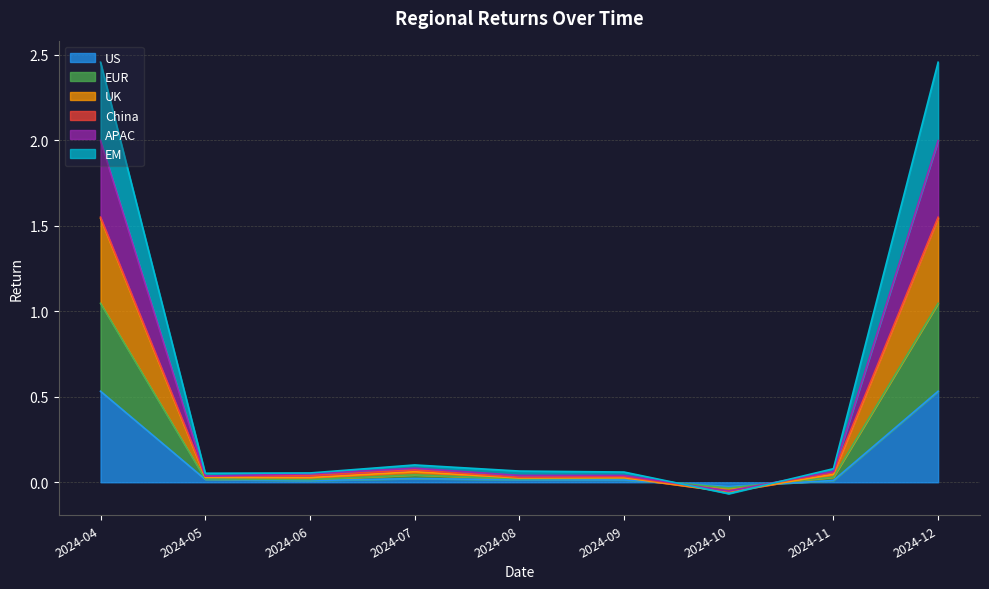

Which series changed the most between 2024-07 and 2024-11?

APAC